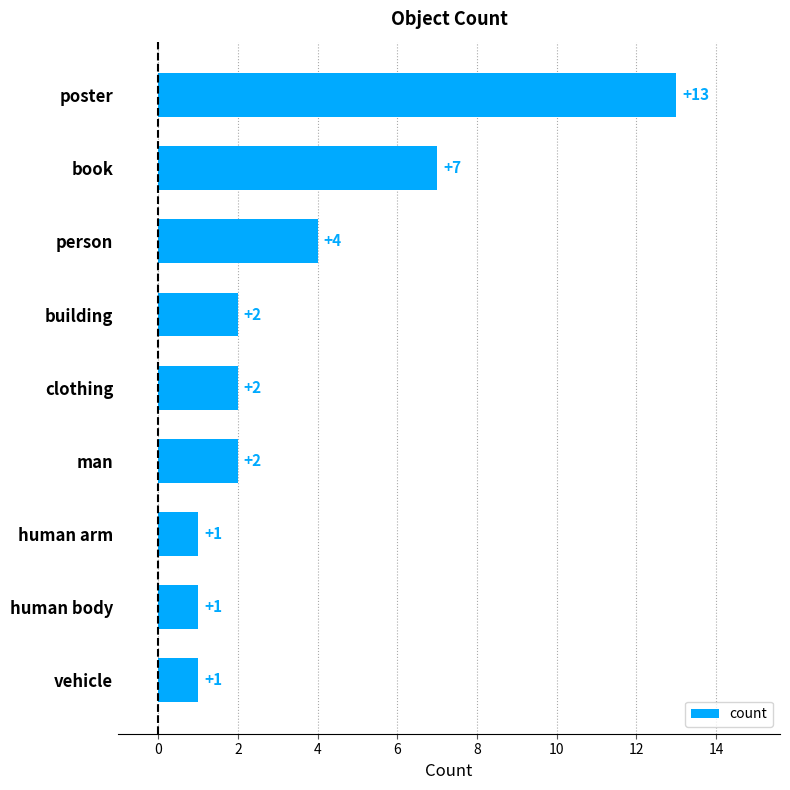

Which category has the highest value across all series?

poster